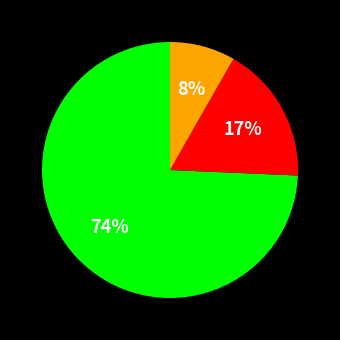

Is there a majority slice in this chart?

Yes